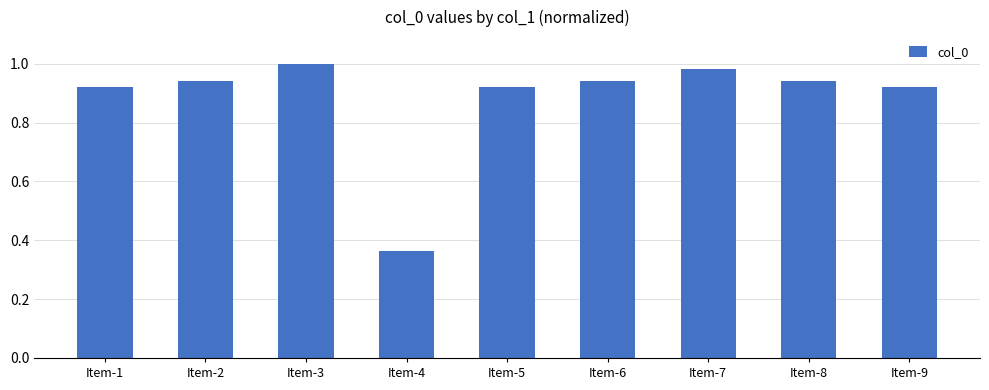

Which category has the lowest value across all series?

Item-4